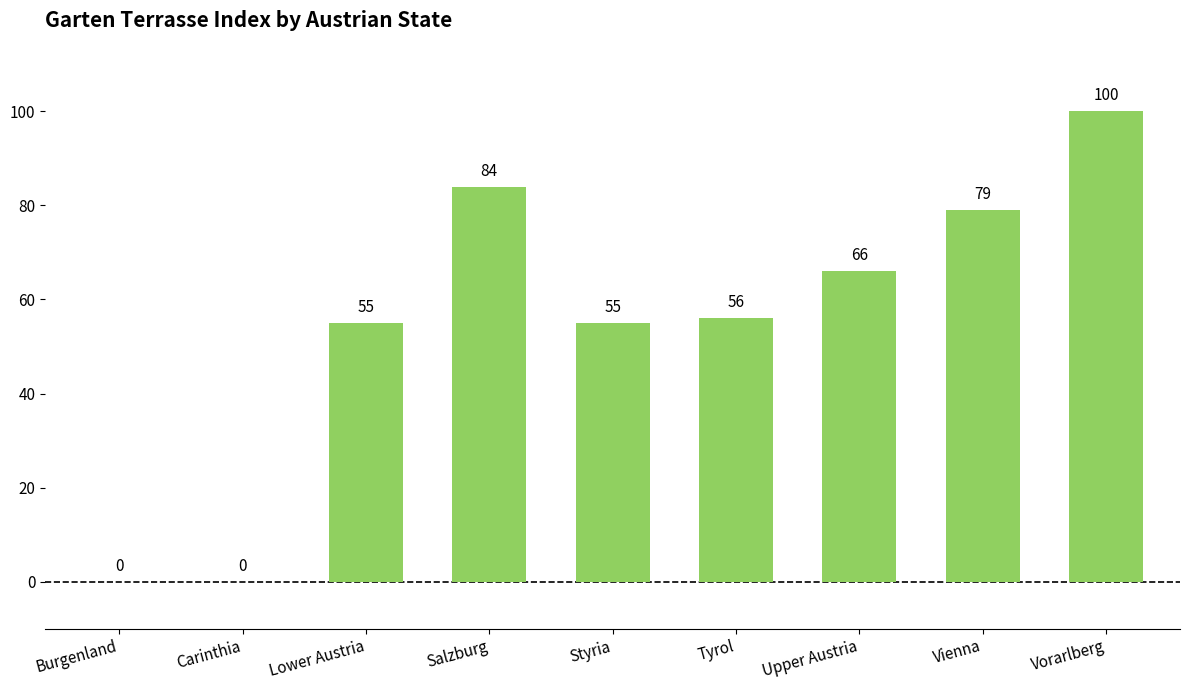

How many series are shown in this chart?

1